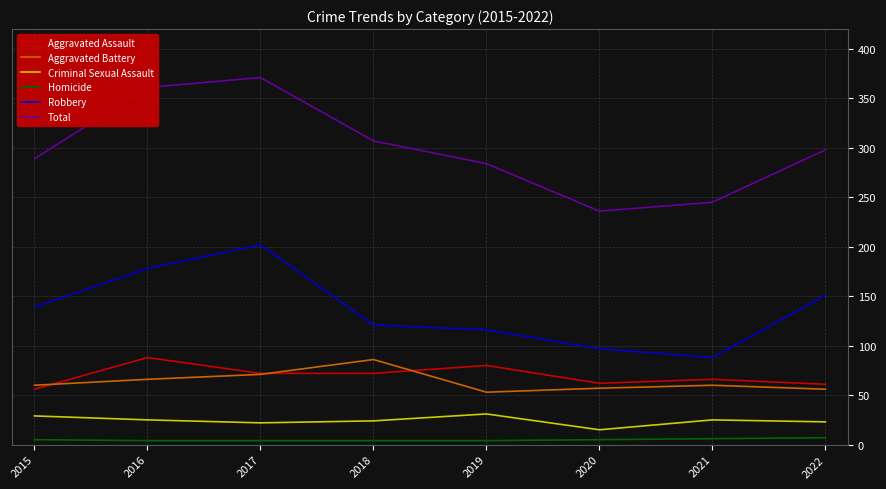

The Aggravated Assault series shows 21 at 2015. True or false?

False